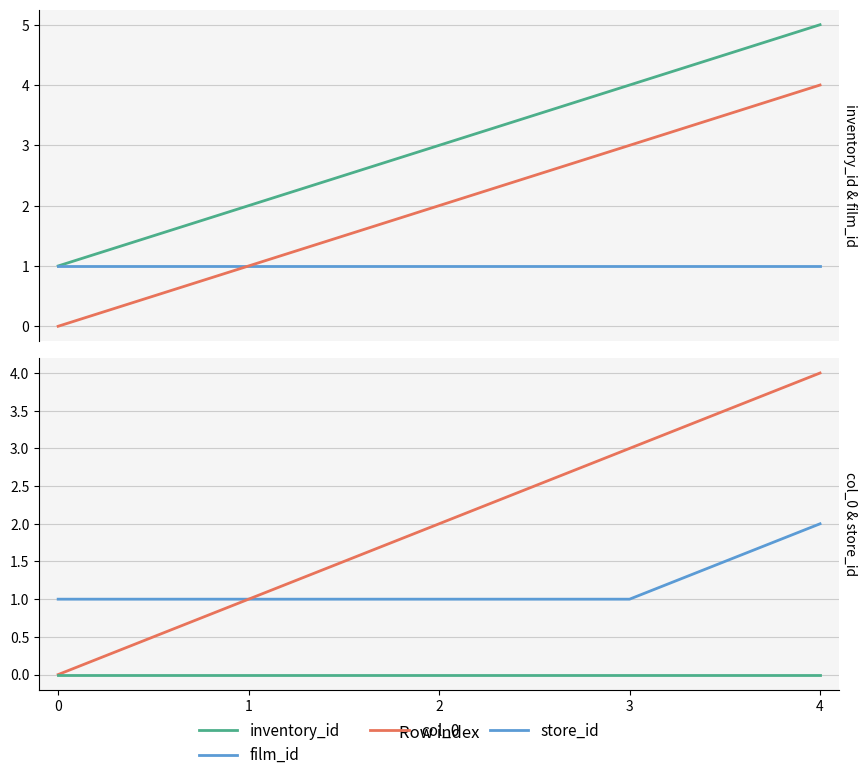

What are all the series names shown in the legend?

inventory_id, film_id, col_0, store_id